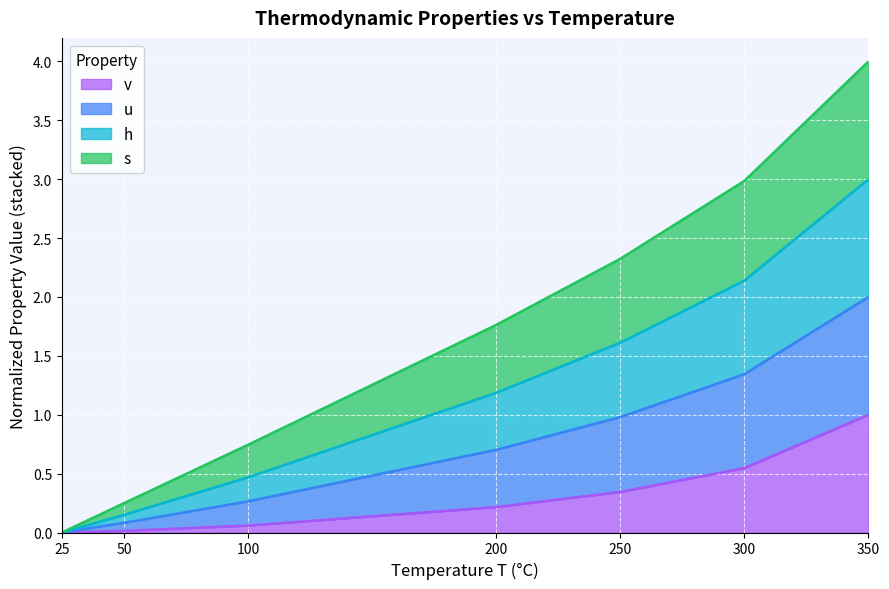

At which category is the sum across all series the highest?

350